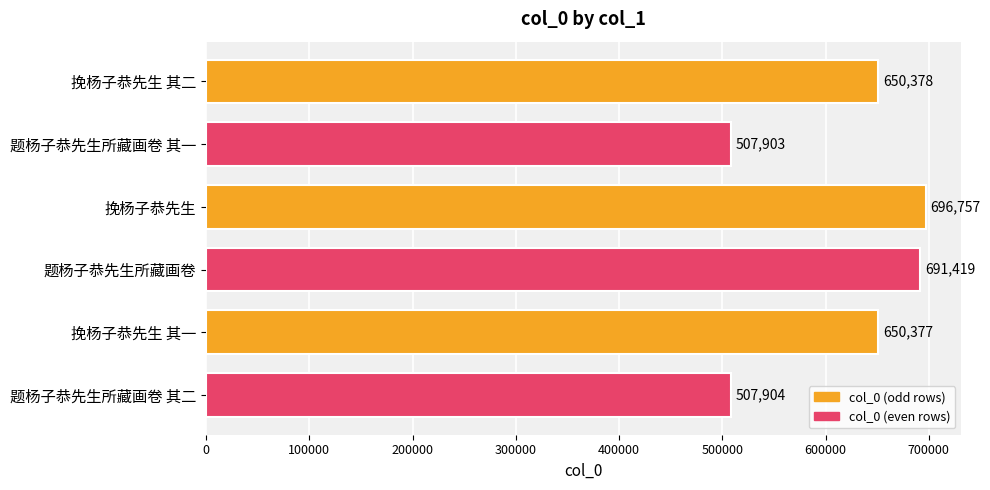

List the labels in order of value, smallest first.

题杨子恭先生所藏画卷 其一, 题杨子恭先生所藏画卷 其二, 挽杨子恭先生 其一, 挽杨子恭先生 其二, 题杨子恭先生所藏画卷, 挽杨子恭先生